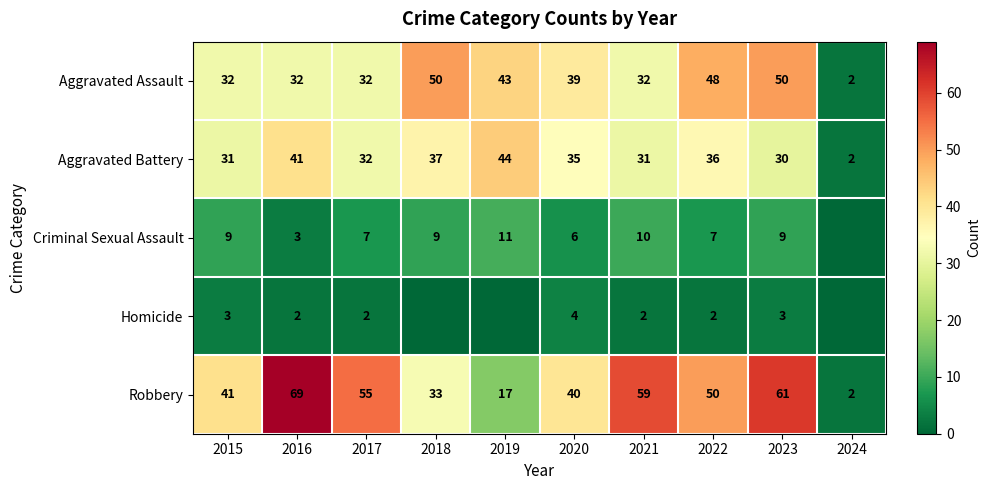

What is the spread (max minus min) of values at 2017?

53